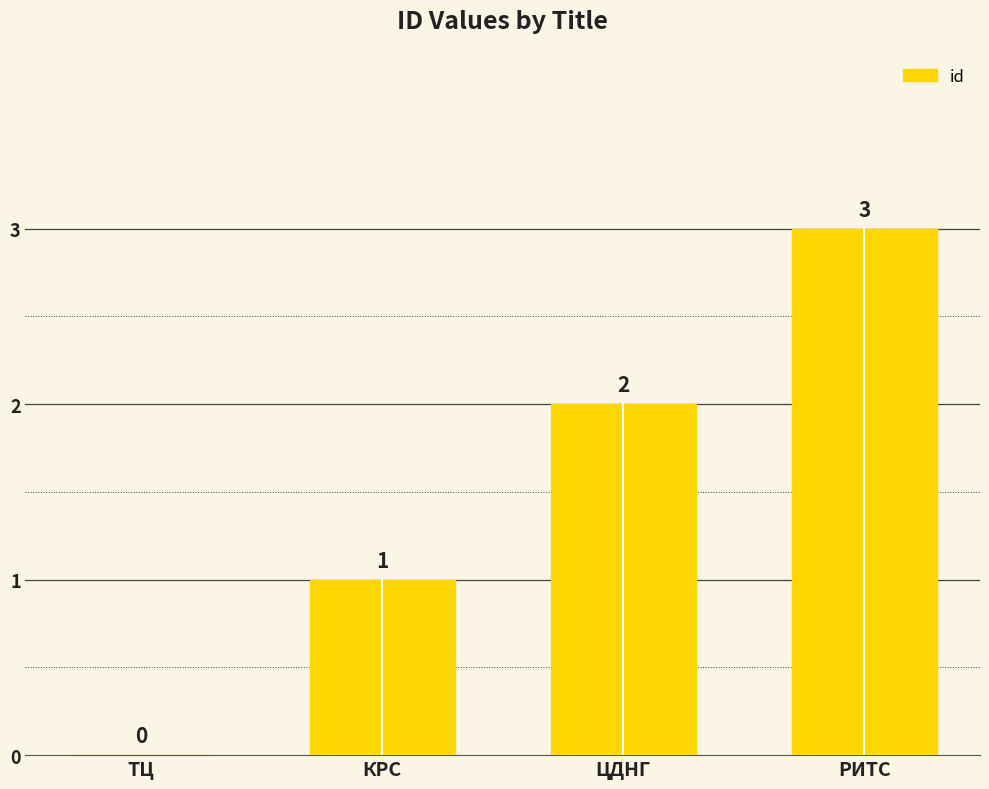

Count the number of data series in this chart.

1